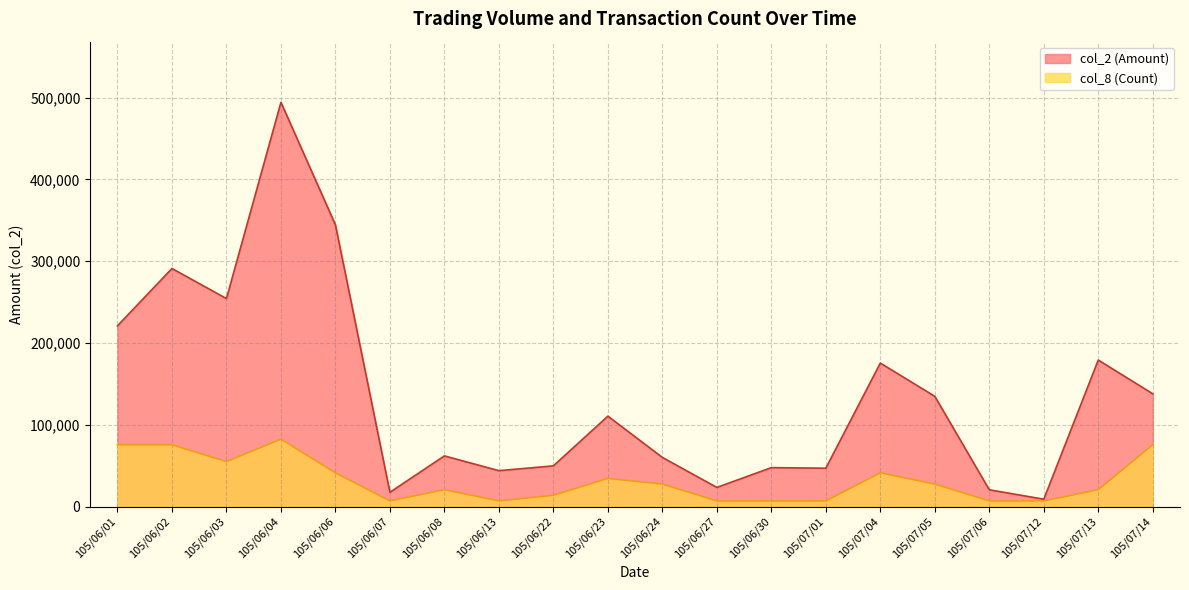

At which category is the sum across all series the highest?

105/06/04